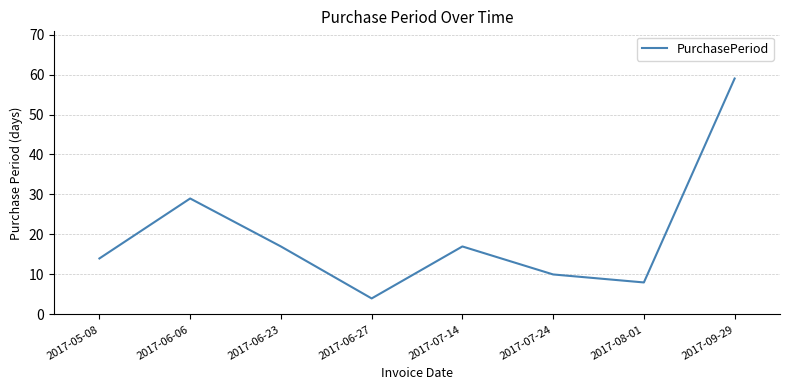

Reading left to right, transcribe all the data shown in this chart.

2017-05-08=14	2017-06-06=29	2017-06-23=17	2017-06-27=4	2017-07-14=17	2017-07-24=10	2017-08-01=8	2017-09-29=59